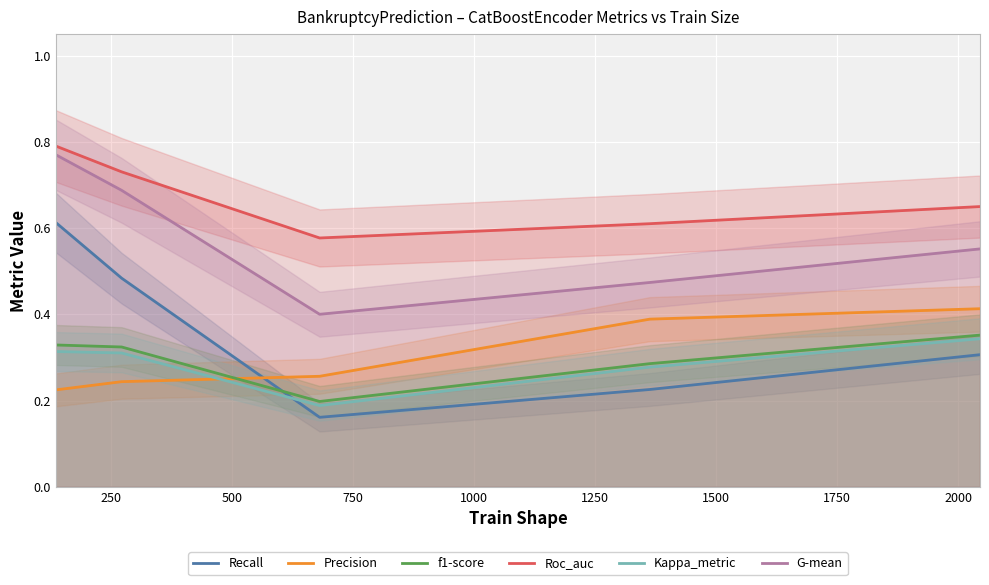

Which series has the widest spread of values?

Recall